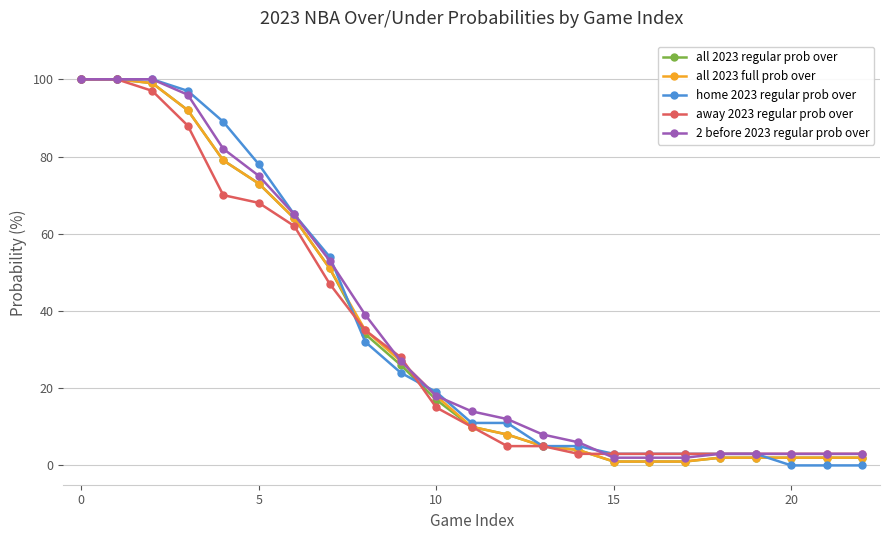

What are all the series names shown in the legend?

all 2023 regular prob over, all 2023 full prob over, home 2023 regular prob over, away 2023 regular prob over, 2 before 2023 regular prob over